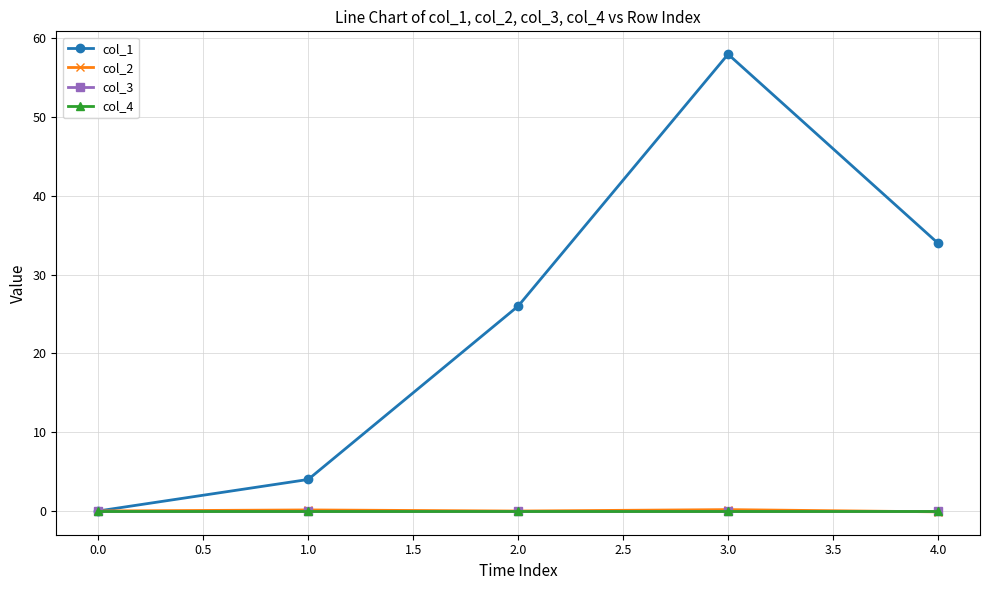

Is this an area chart (filled region under the line)?

No